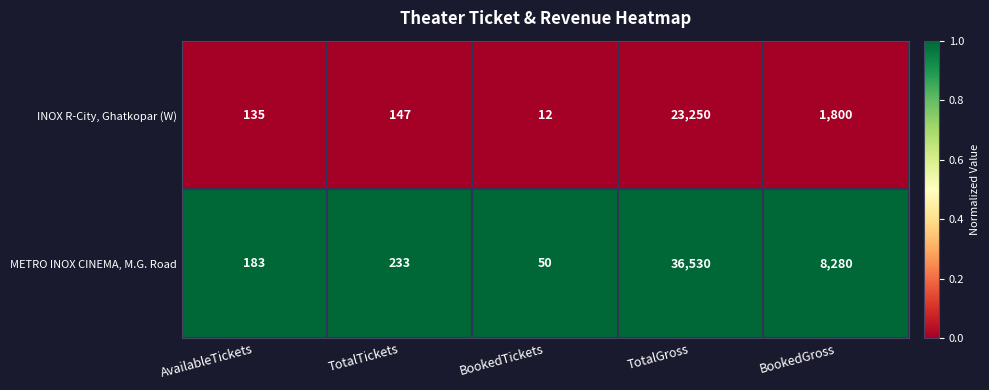

What is the total value across all series at TotalTickets?

380